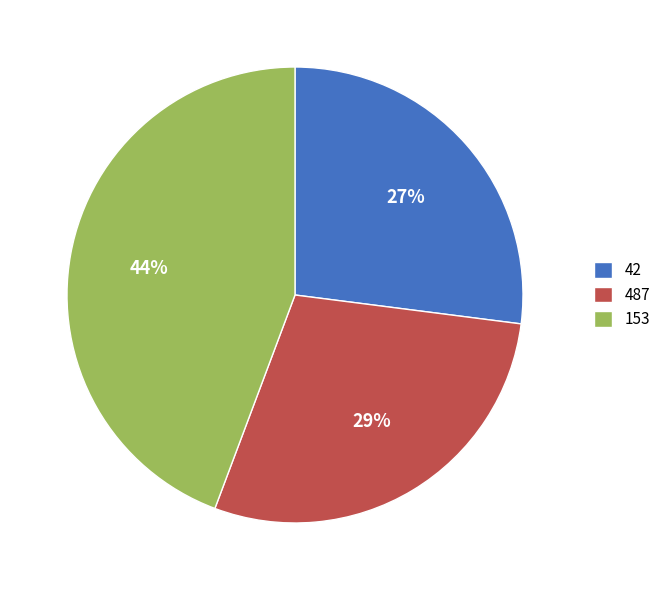

What is the ratio of the value at 153 to the value at 42?

1.6